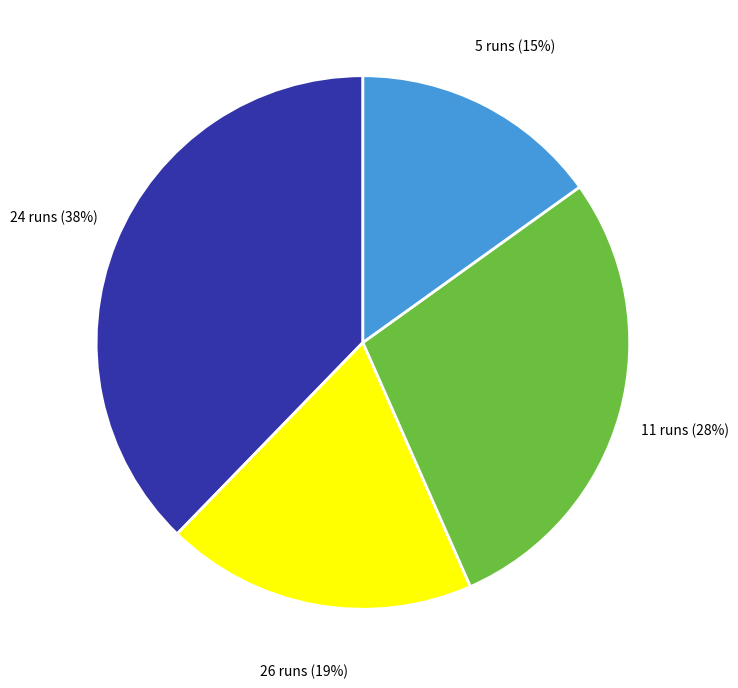

Rank the categories by value from highest to lowest.

24 runs, 11 runs, 26 runs, 5 runs